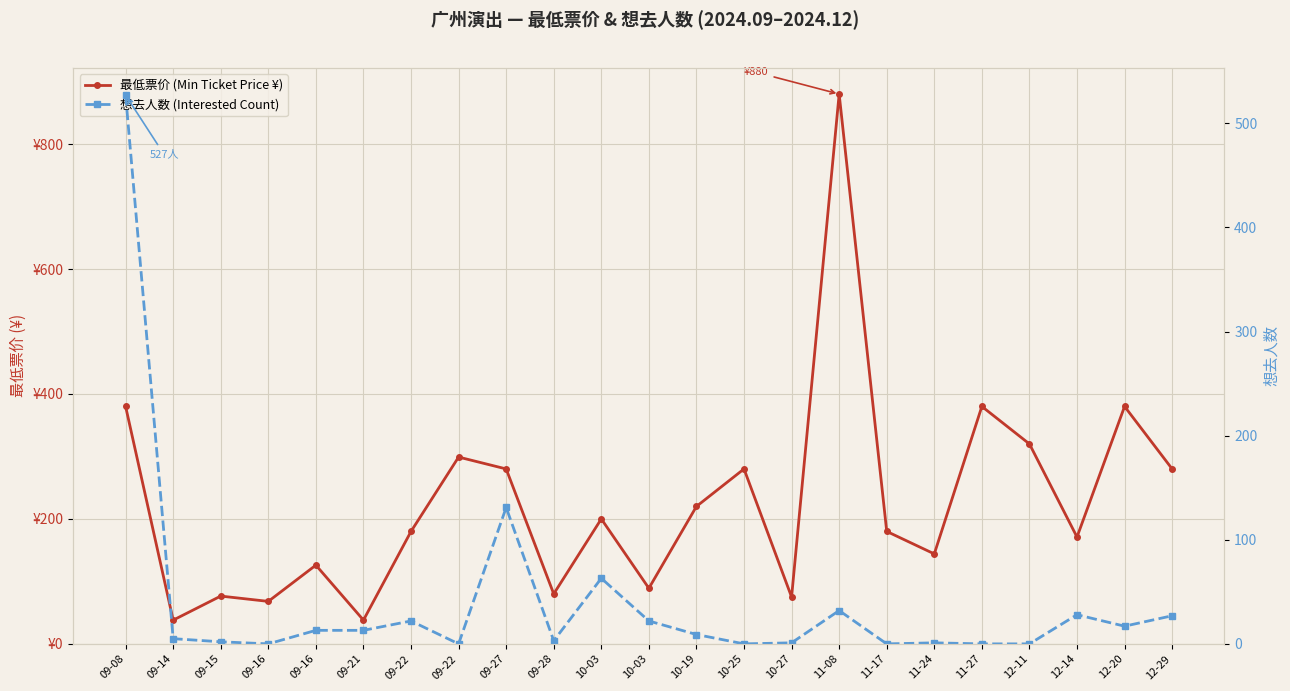

True or false: 最低票价 (Min Ticket Price ¥) has more than 0 points higher than both neighbors.

True